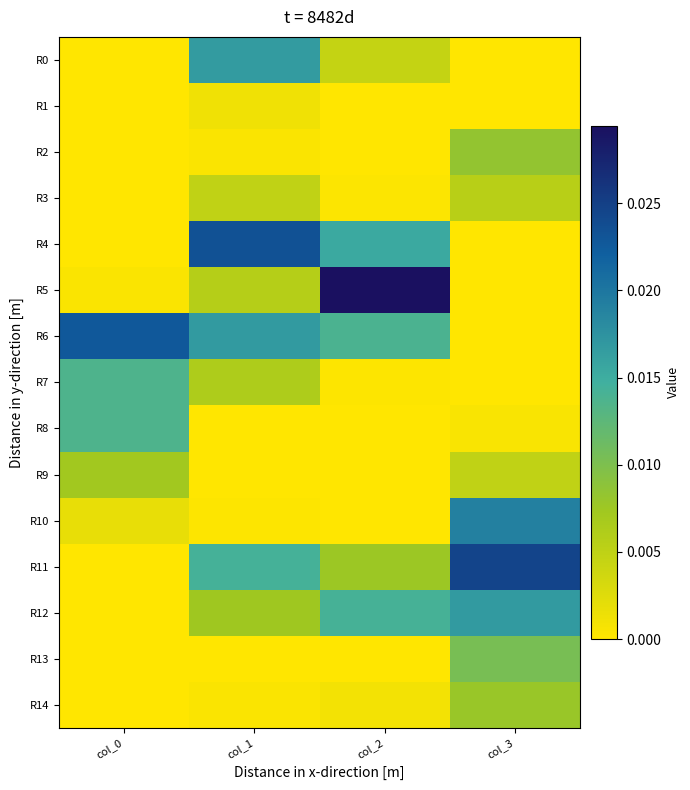

Rank the series by their maximum value, from lowest to highest.

R1, R3, R9, R14, R2, R13, R8, R7, R0, R12, R10, R6, R4, R11, R5